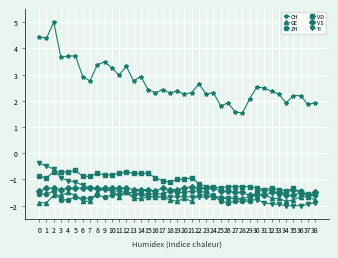

True or false: VD and CH cross at least once.

False